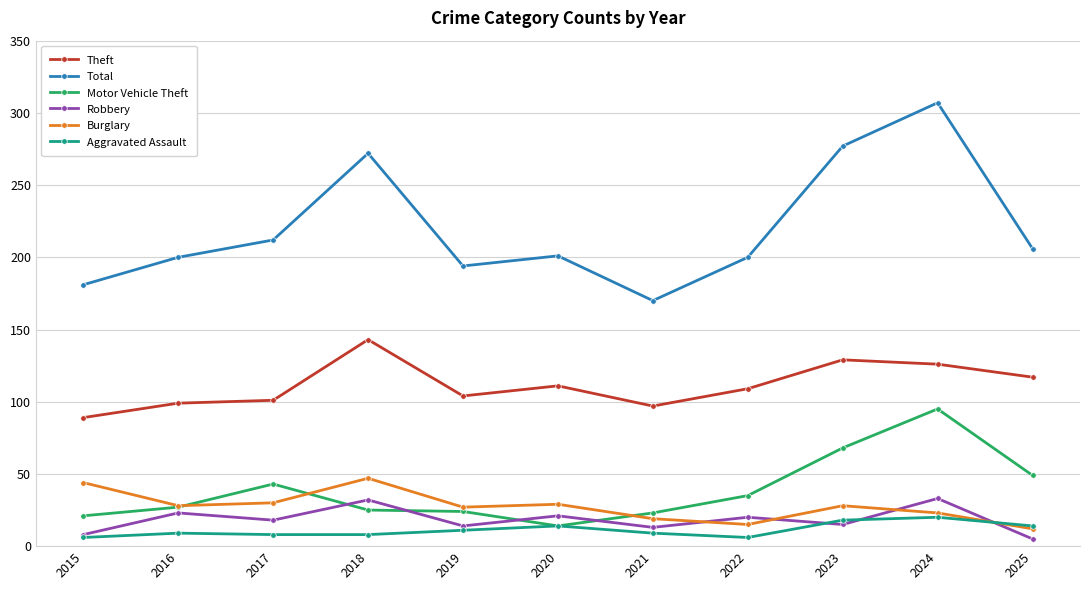

True or false: Motor Vehicle Theft and Theft intersect in this chart.

False